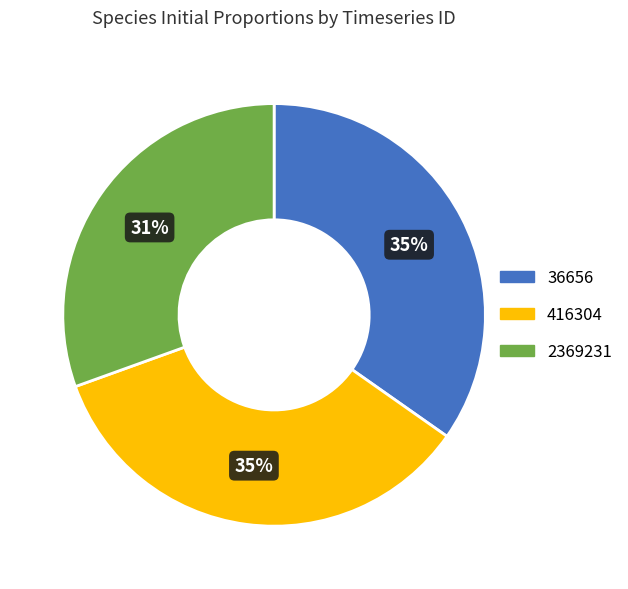

To the nearest percent, what portion does 416304 represent?

35%